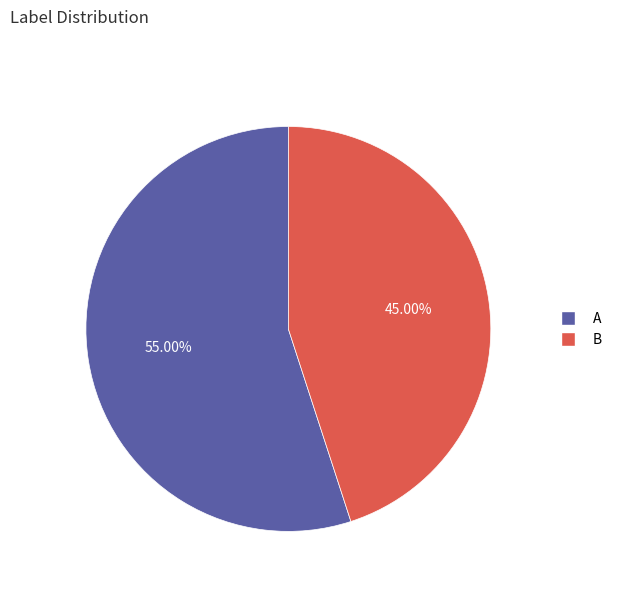

True or false: A accounts for 63% of the total.

False